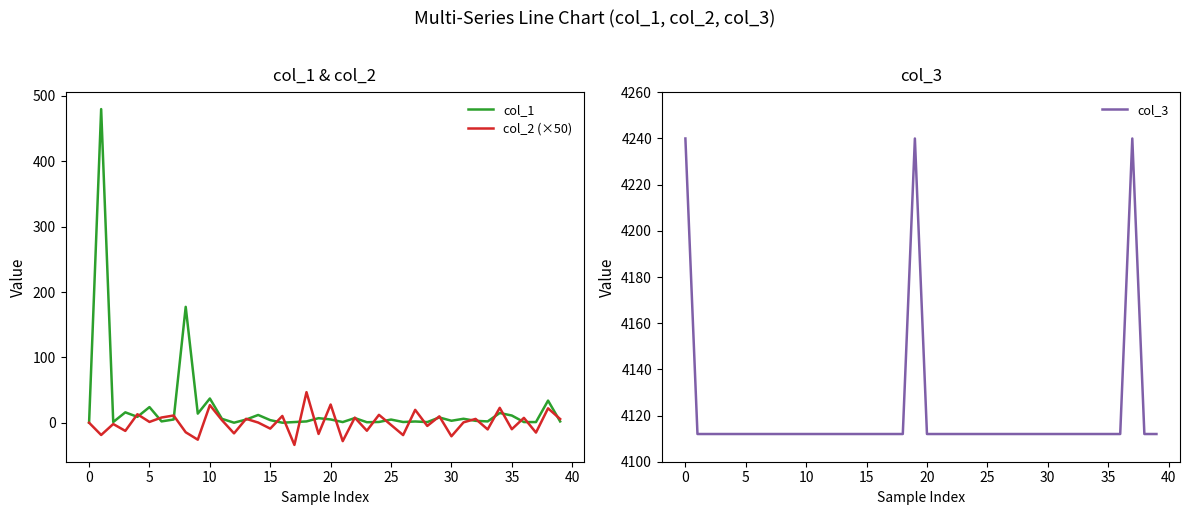

True or false: col_3 and col_1 cross at least once.

False